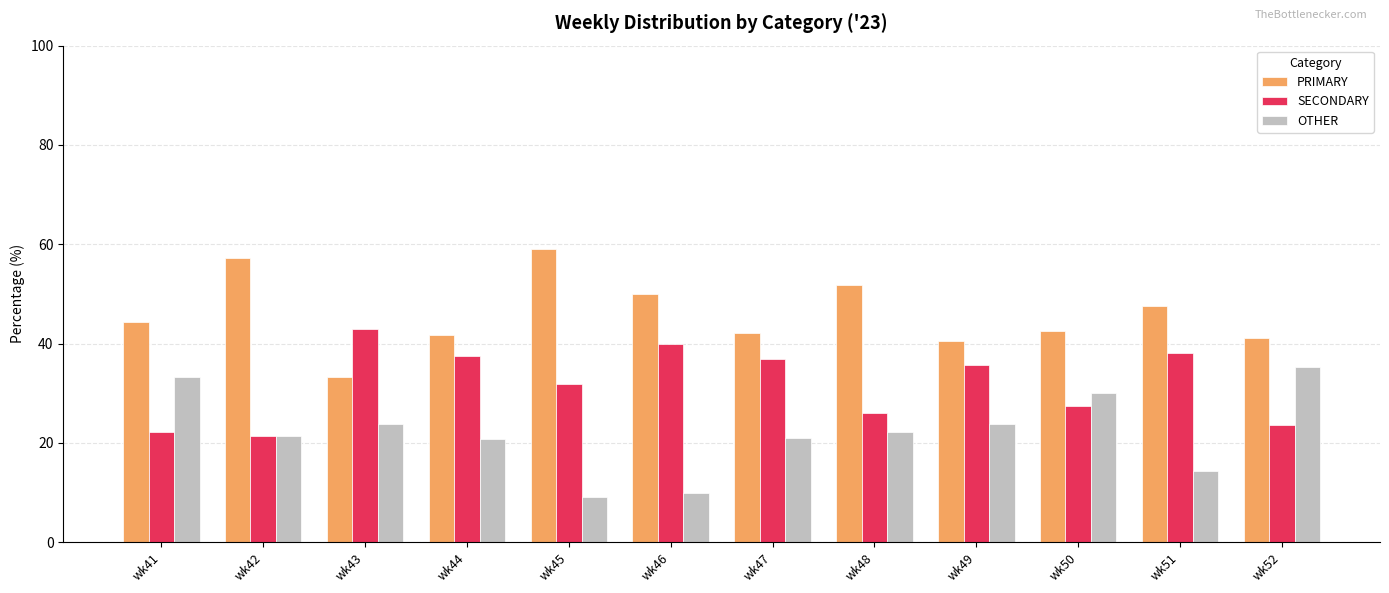

Is it true that SECONDARY equals 23.5 at wk52?

True